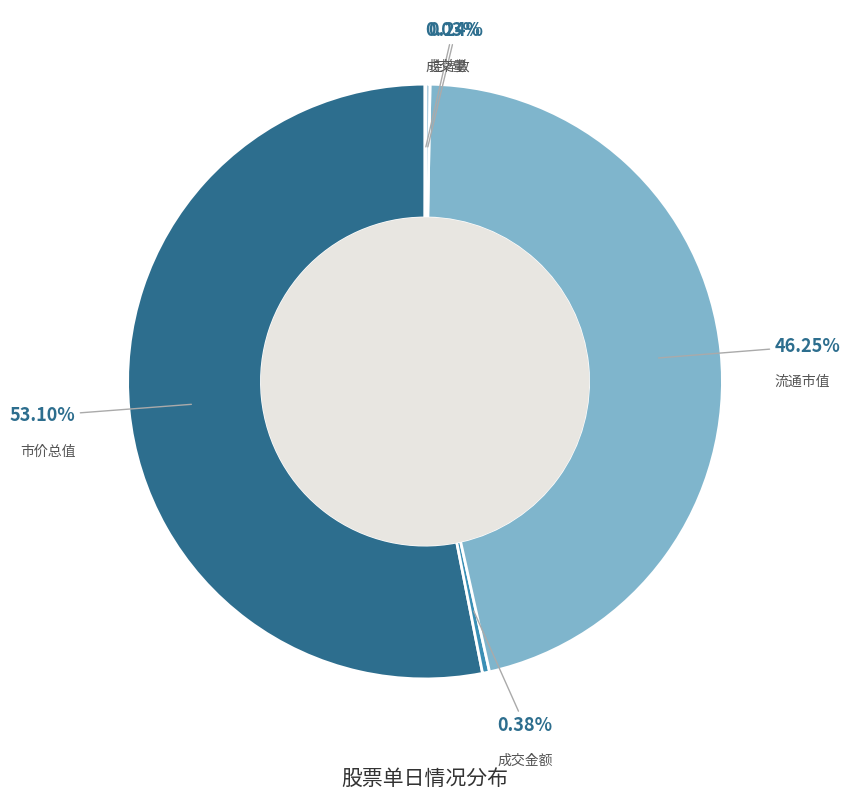

Rank the categories by value from highest to lowest.

市价总值, 流通市值, 成交金额, 挂牌数, 成交量, 平均市盈率, 流通换手率, 换手率